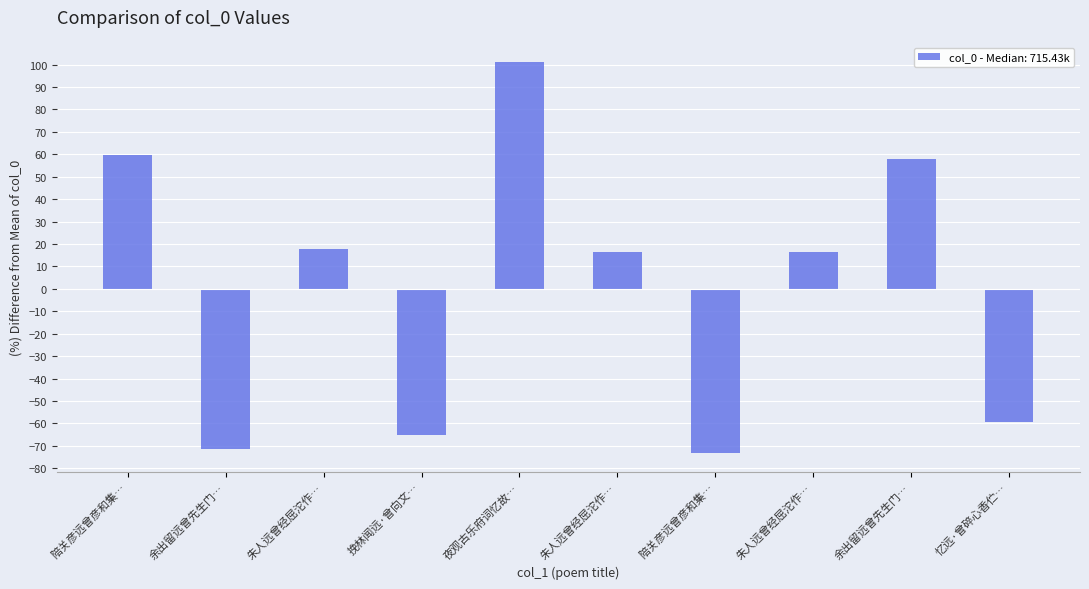

Count the number of categories in the chart.

10